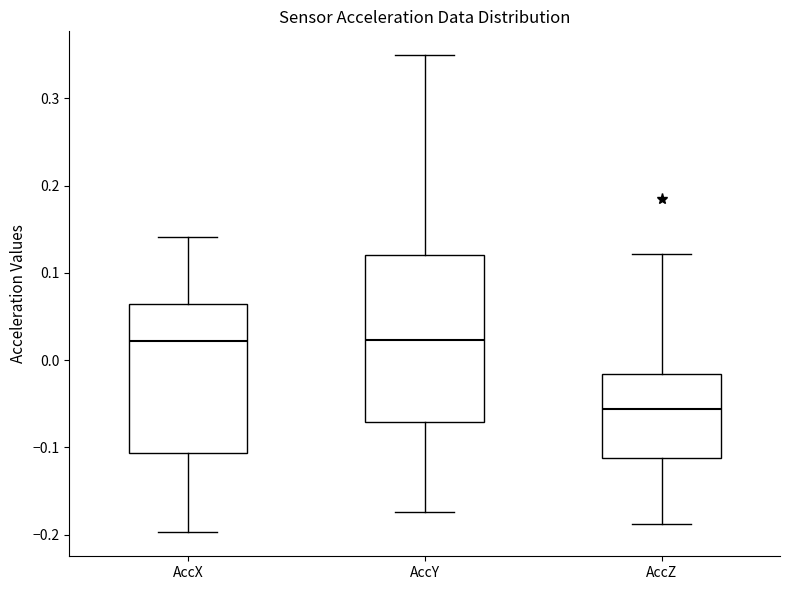

Reading left to right, read every box against the y-axis: the position of its median line, the range the box covers, and the ends of its whiskers. The values are not printed on the chart, so give them approximately, as read against the axis.

AccX: median 0.02, box -0.11 to 0.06, whiskers -0.20 to 0.14
AccY: median 0.02, box -0.07 to 0.12, whiskers -0.17 to 0.35
AccZ: median -0.06, box -0.11 to -0.02, whiskers -0.19 to 0.12